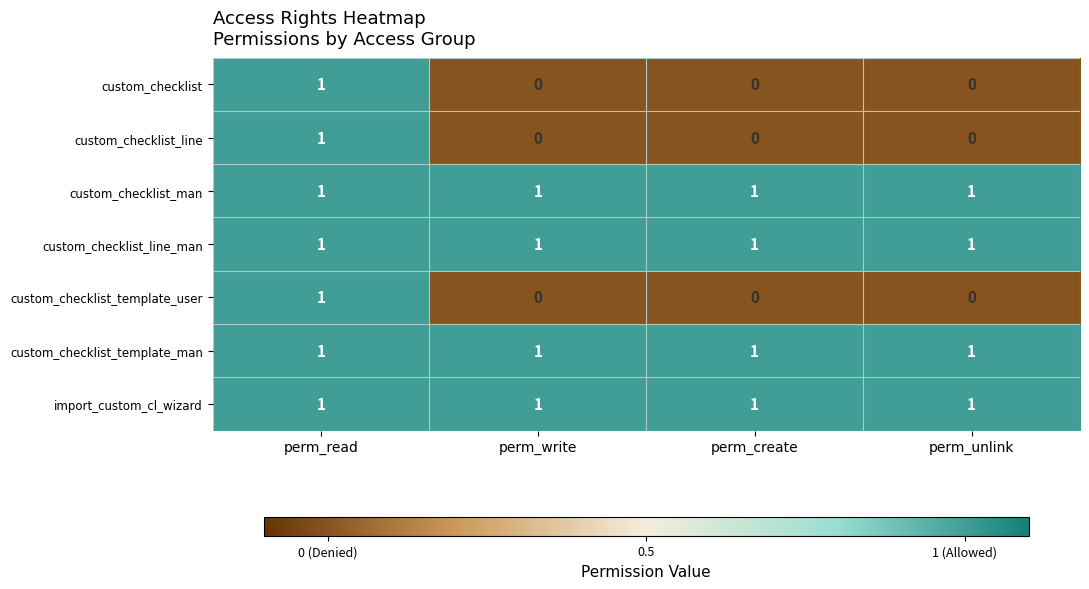

At how many categories does at least one series exceed 0?

4